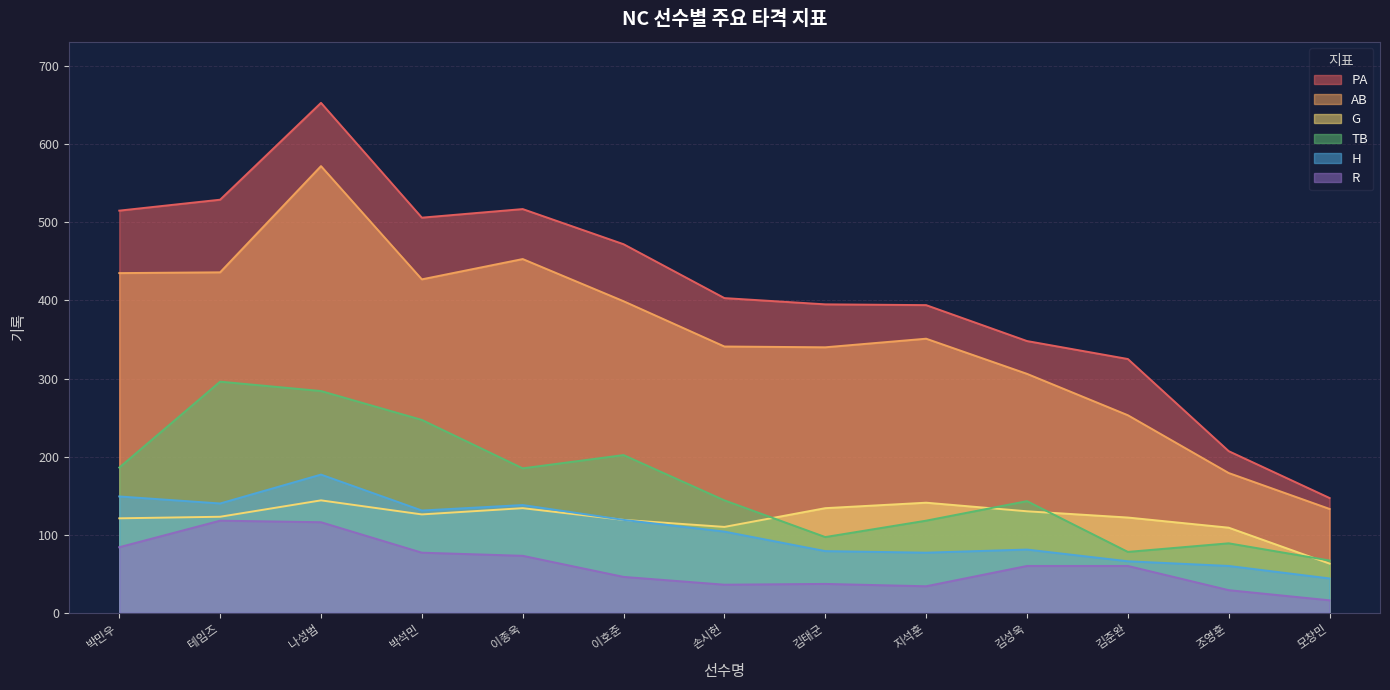

Which category has the highest value in the PA series?

나성범